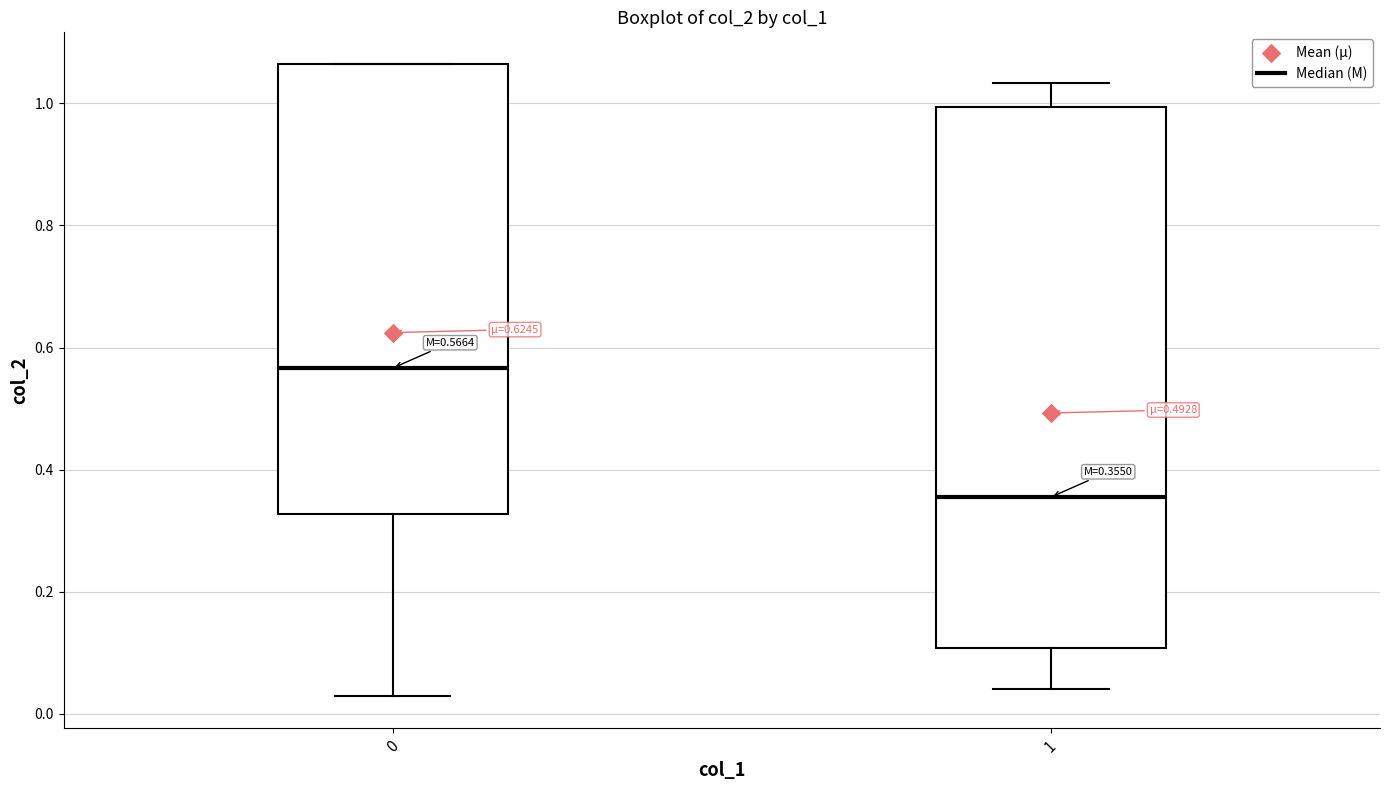

Which box has the highest median line?

0